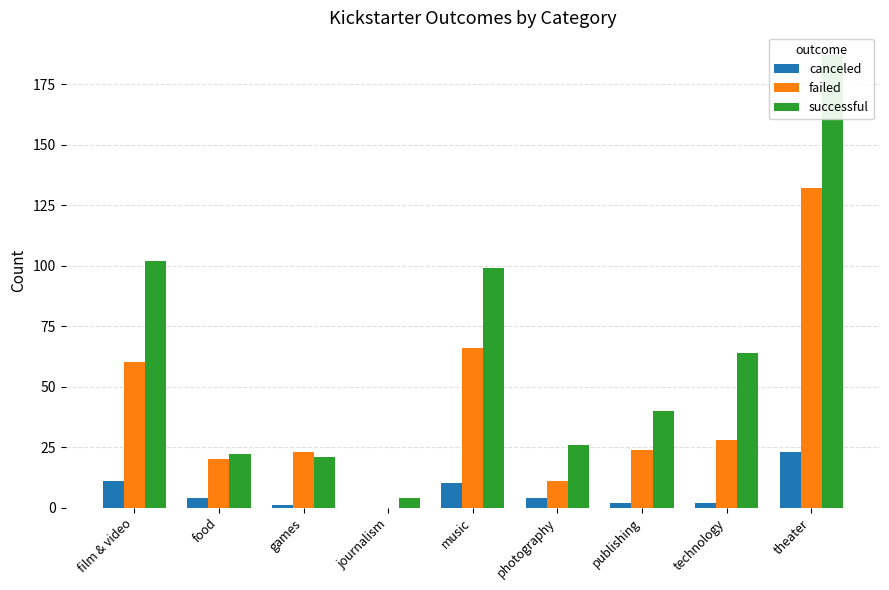

What is the value of the canceled bar at the 7th from the left?

2